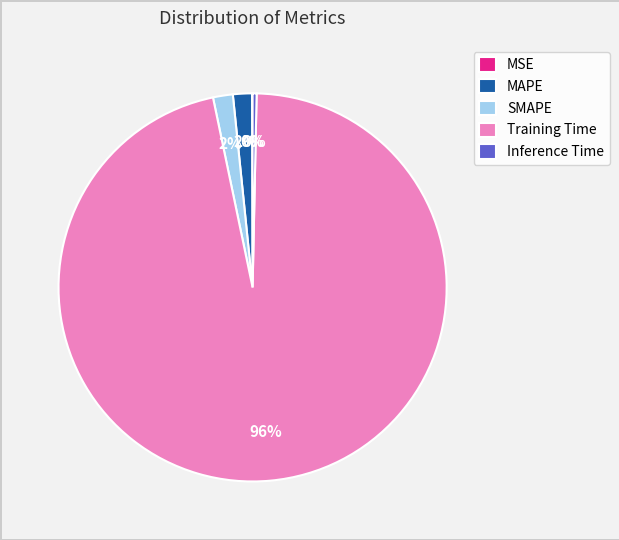

What percentage is the Training Time slice, to the nearest percent?

96%